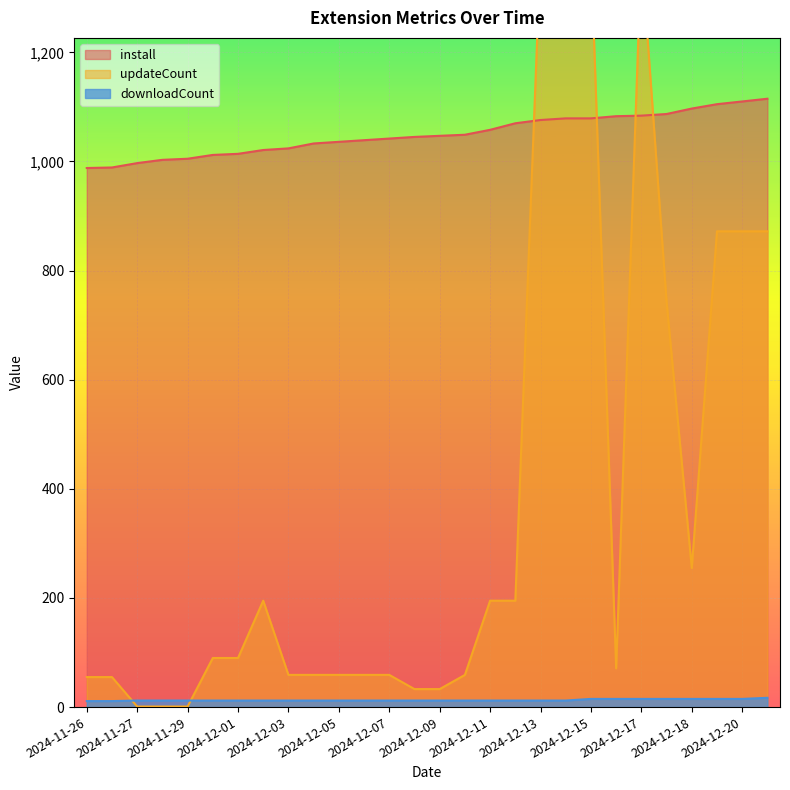

Read the downloadCount value at 2024-12-03.

12